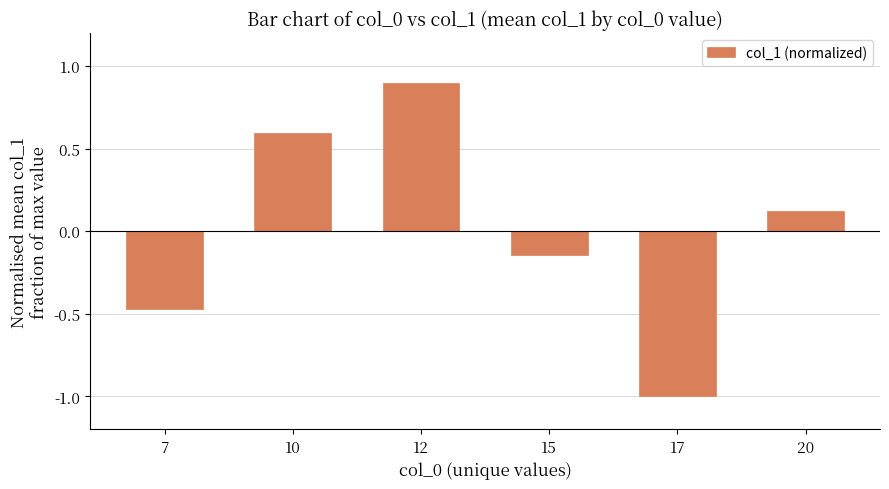

List the labels in order of value, smallest first.

17, 7, 15, 20, 10, 12